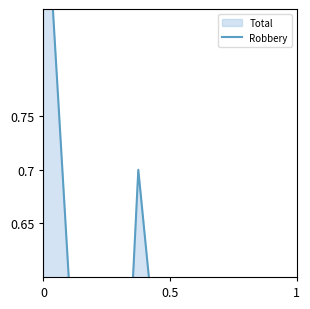

What is the difference between the maximum and second lowest values?

0.8